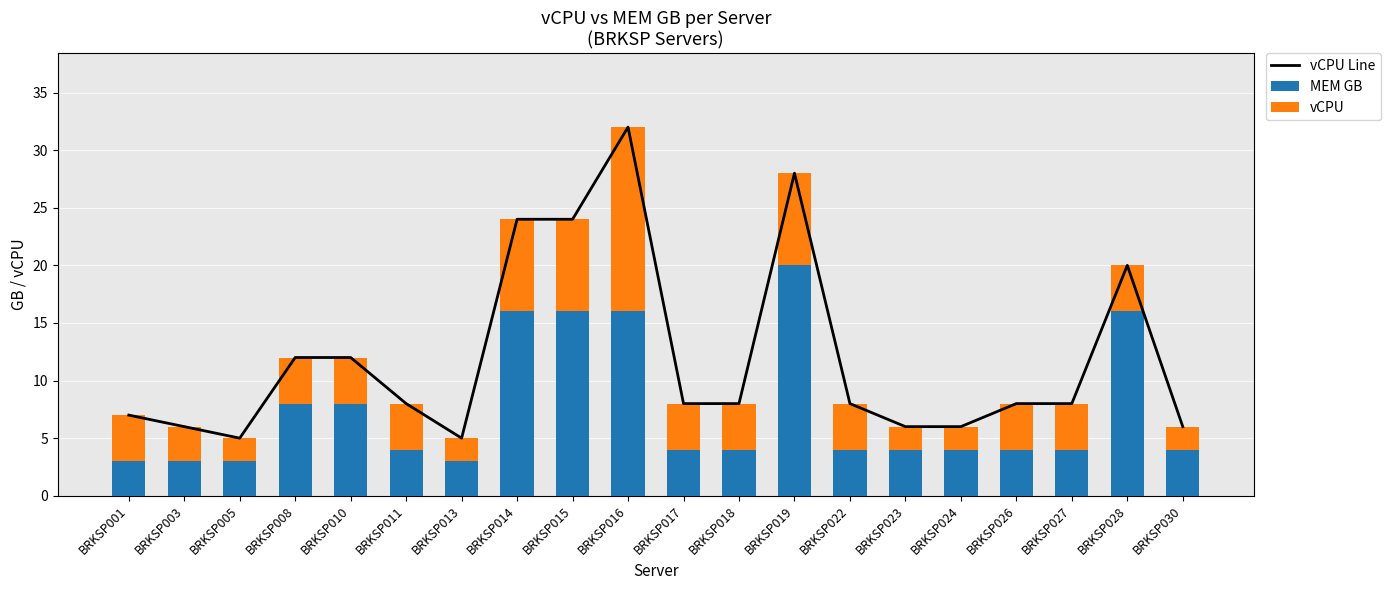

Reading left to right, what are all the values shown in this chart?

vCPU Line: 7	6	5	12	12	8	5	24	24	32	8	8	28	8	6	6	8	8	20	6
MEM GB: 3	3	3	8	8	4	3	16	16	16	4	4	20	4	4	4	4	4	16	4
vCPU: 4	3	2	4	4	4	2	8	8	16	4	4	8	4	2	2	4	4	4	2